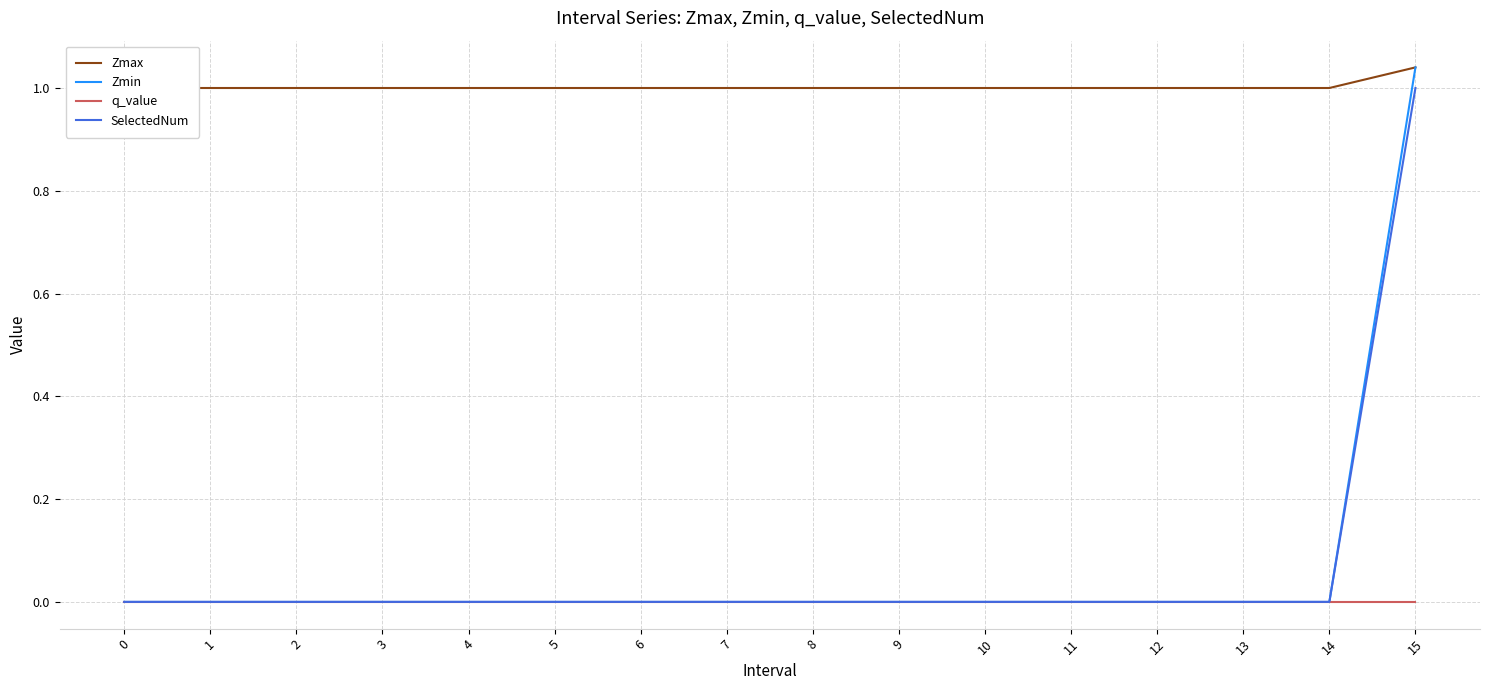

What is the value of the Zmax point at the 15th from the left?

1.0